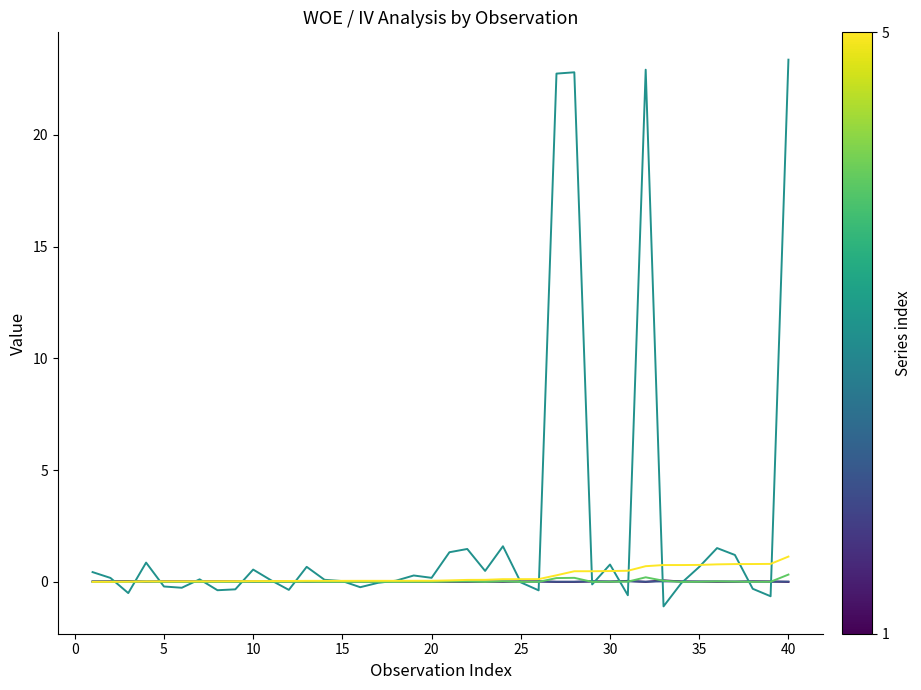

What is the smallest value displayed?

-1.1